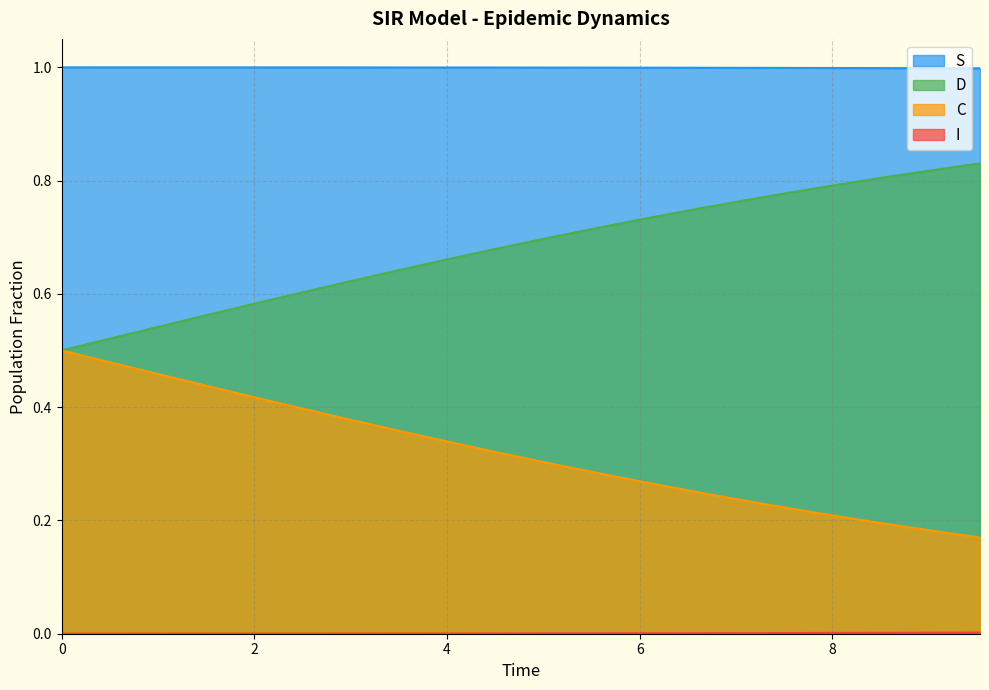

True or false: C and I intersect in this chart.

False